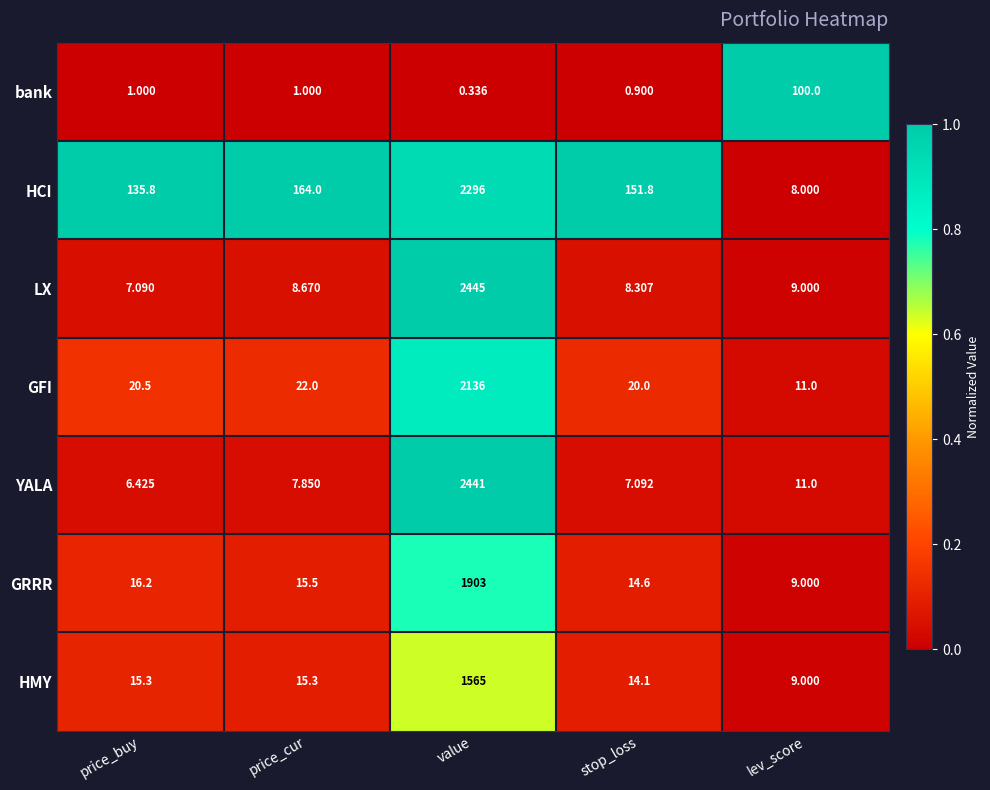

At price_buy, list the series in order from largest to smallest.

HCI, GFI, GRRR, HMY, LX, YALA, bank